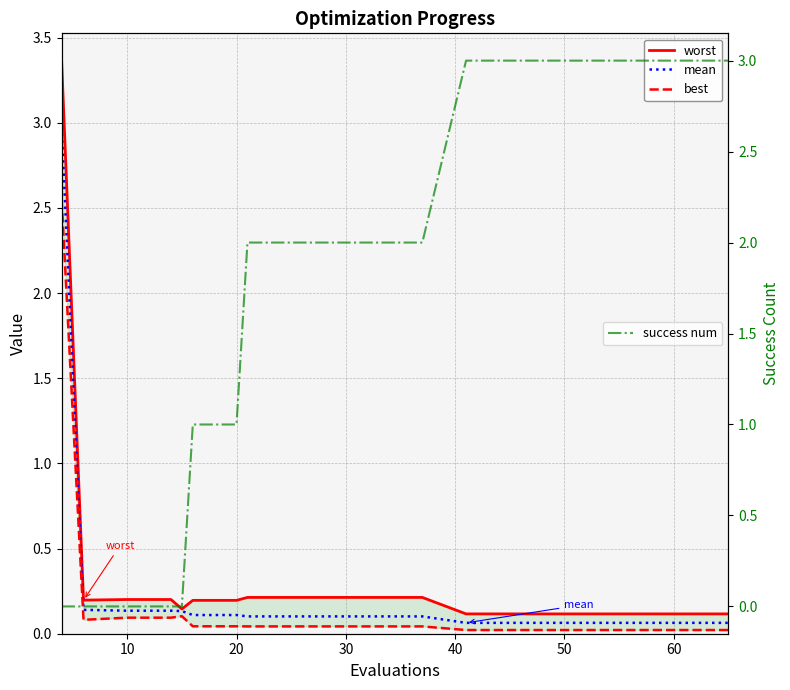

True or false: mean has more than 2 interior local peaks.

False